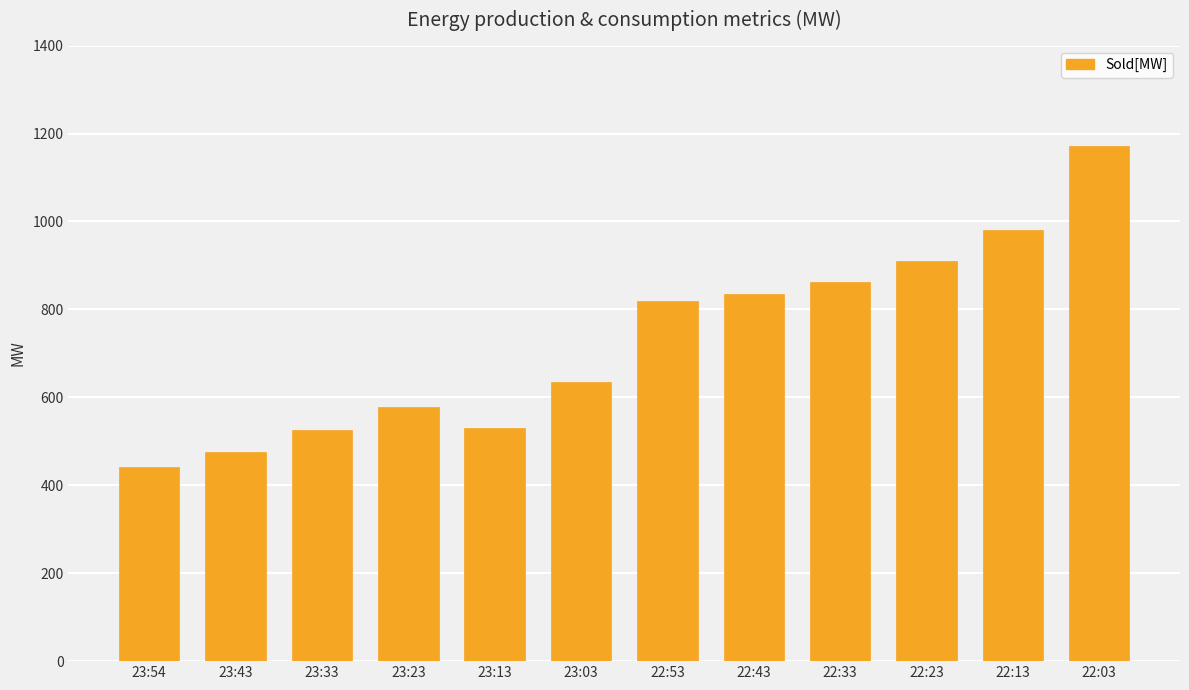

True or false: the data shows 498 at 22:33.

False